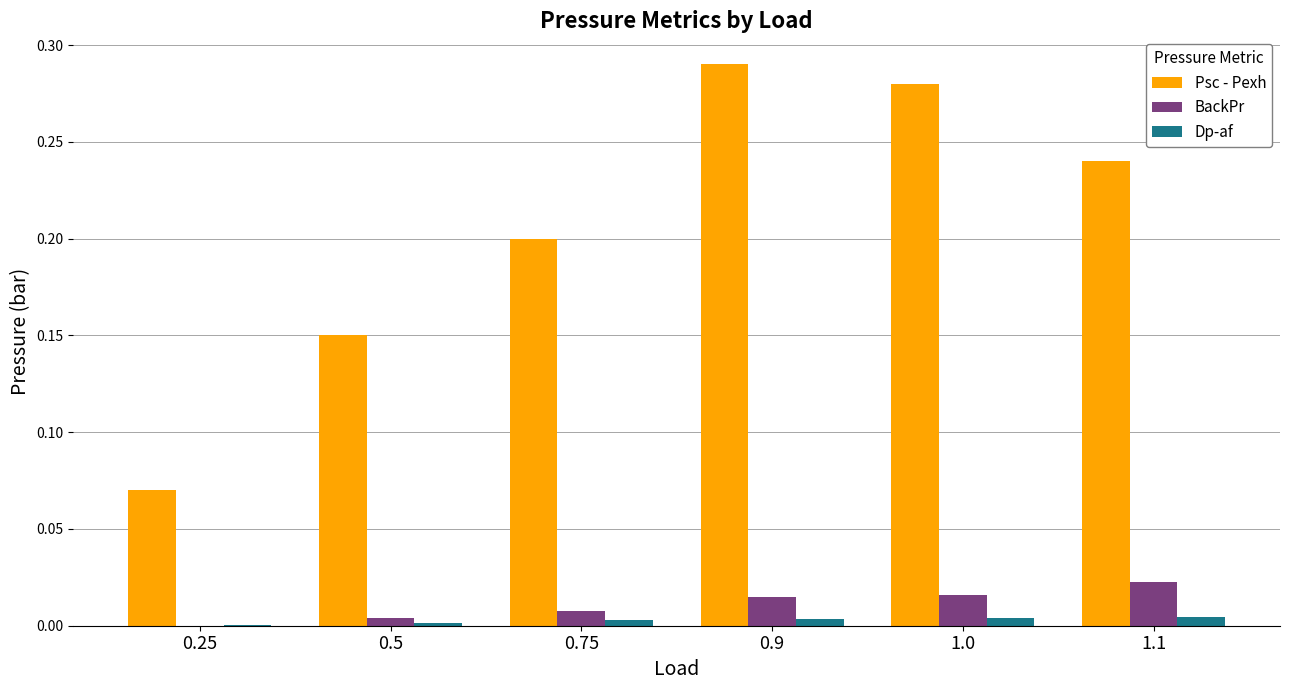

How many groups of bars are there?

6